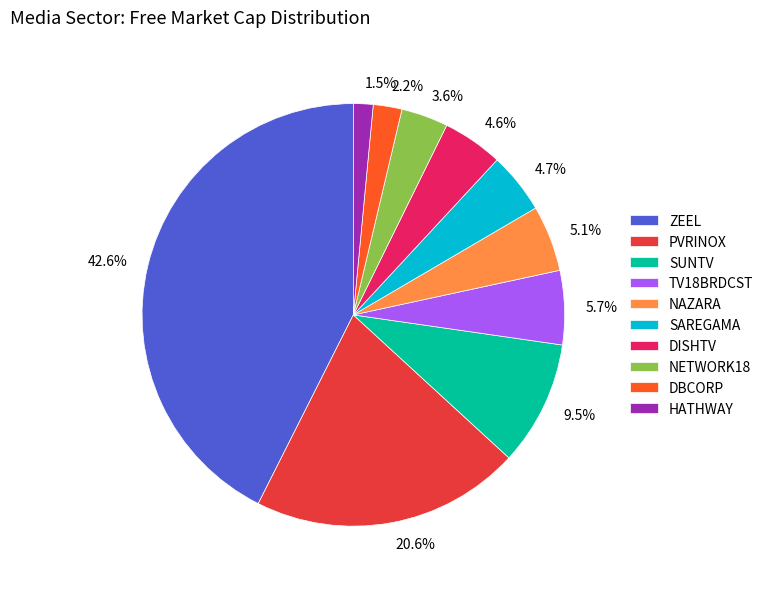

Between SAREGAMA and PVRINOX, which is larger?

PVRINOX